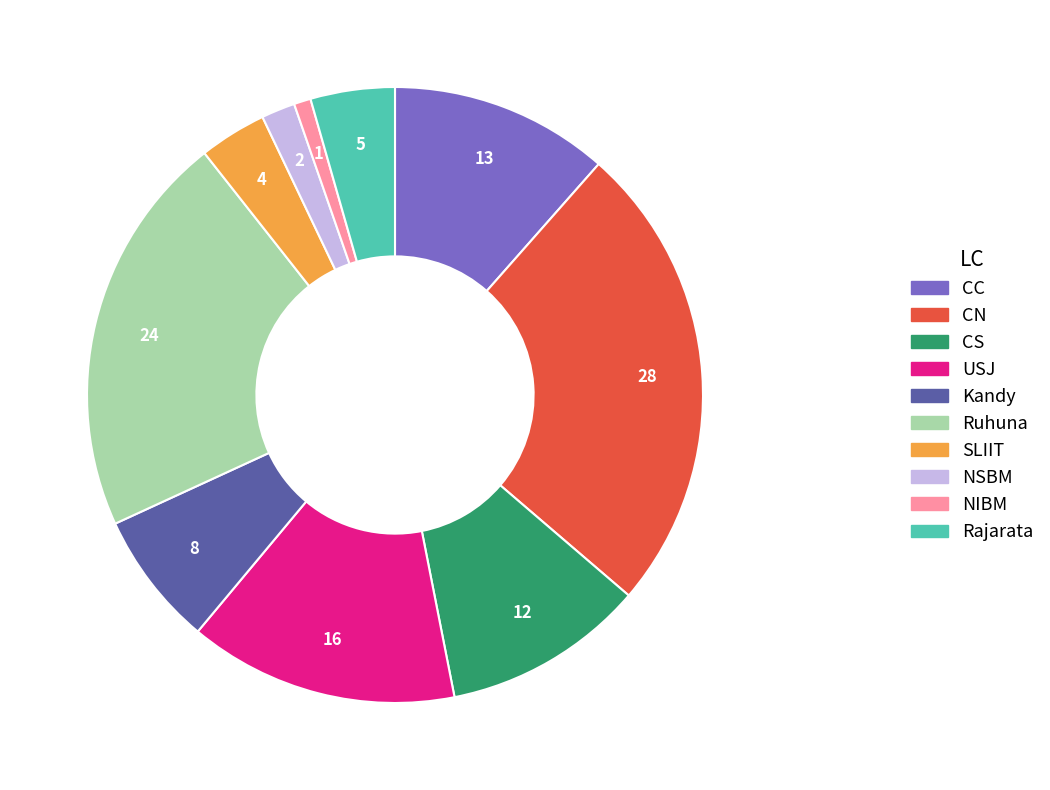

Which category has the smallest portion of the pie?

NIBM